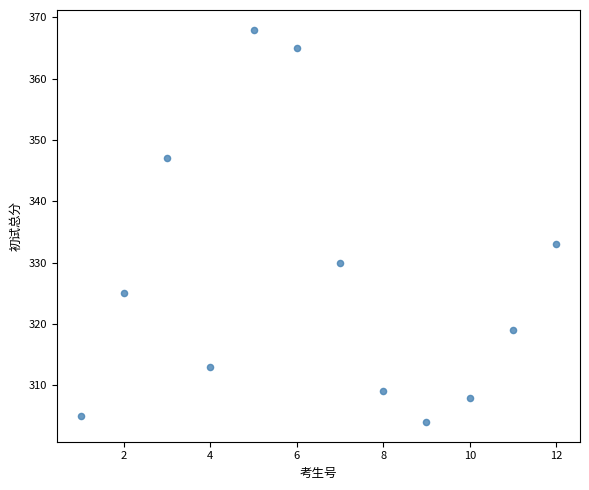

What is the range of X values (max minus min)?

11